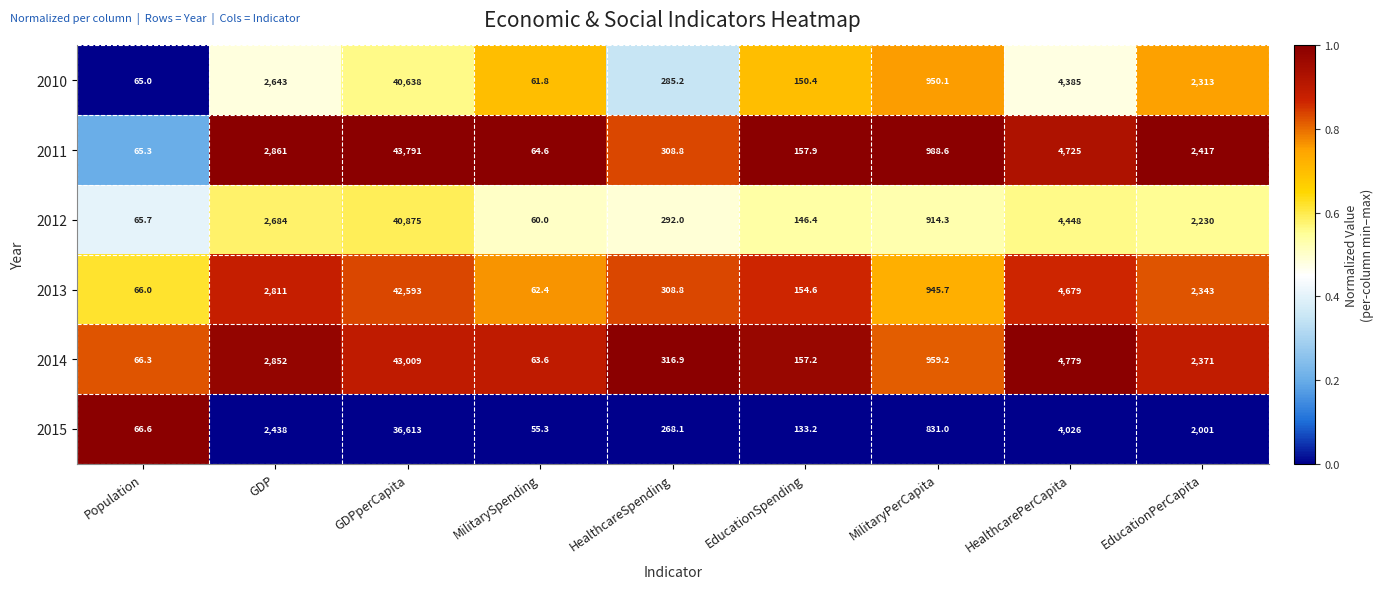

What is the total value across all series at HealthcarePerCapita?

27042.0